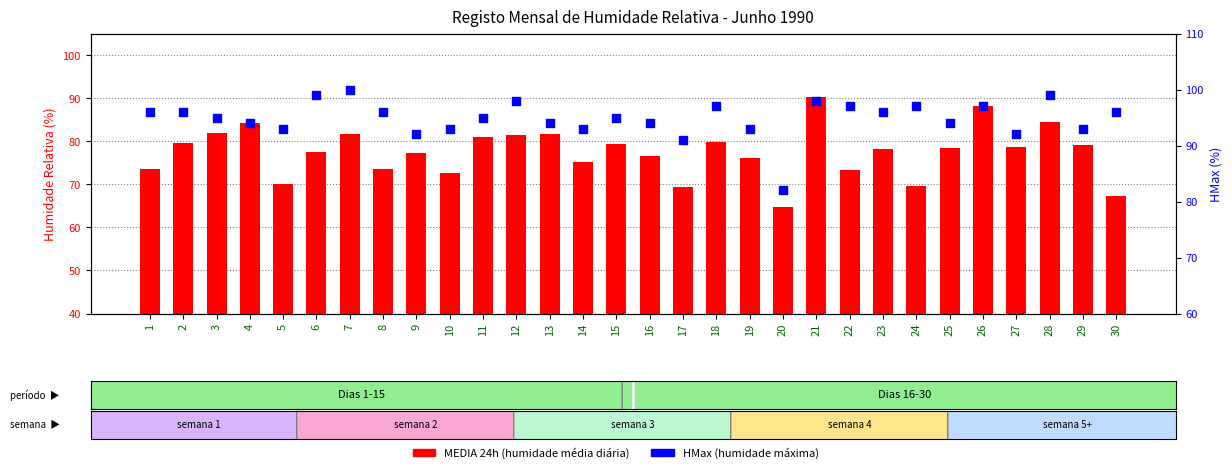

Which series contains the highest Y value?

HMax